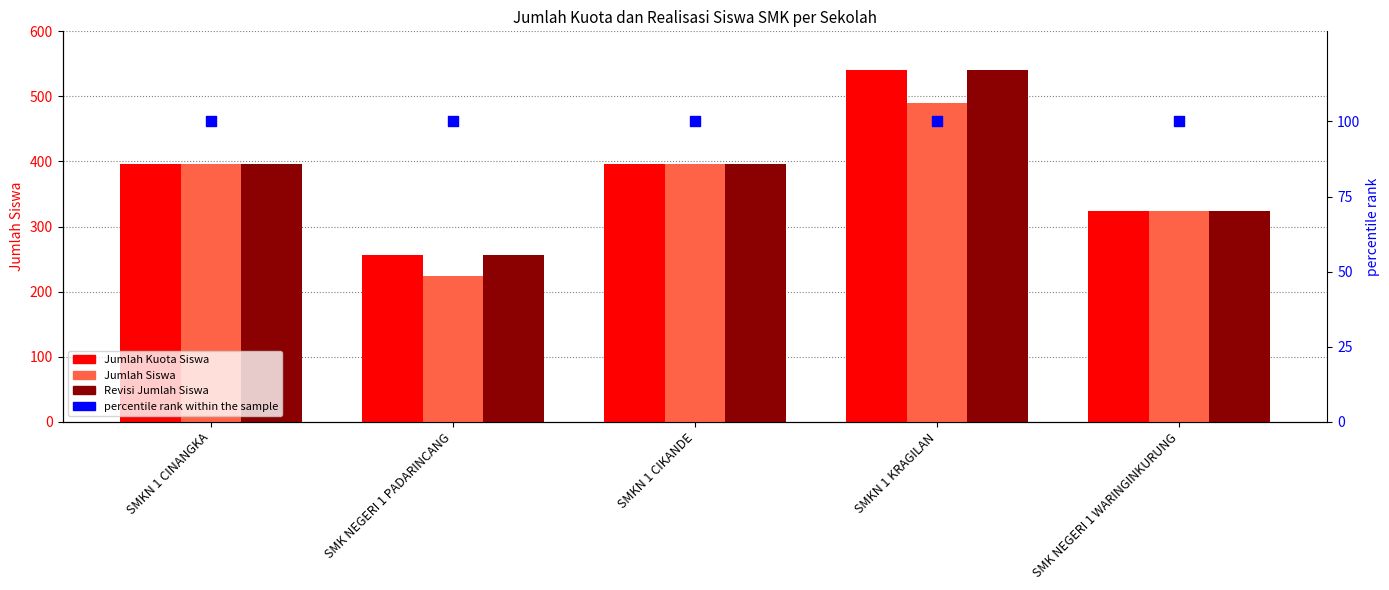

Which series has the widest spread of Y values?

Jumlah Kuota Siswa